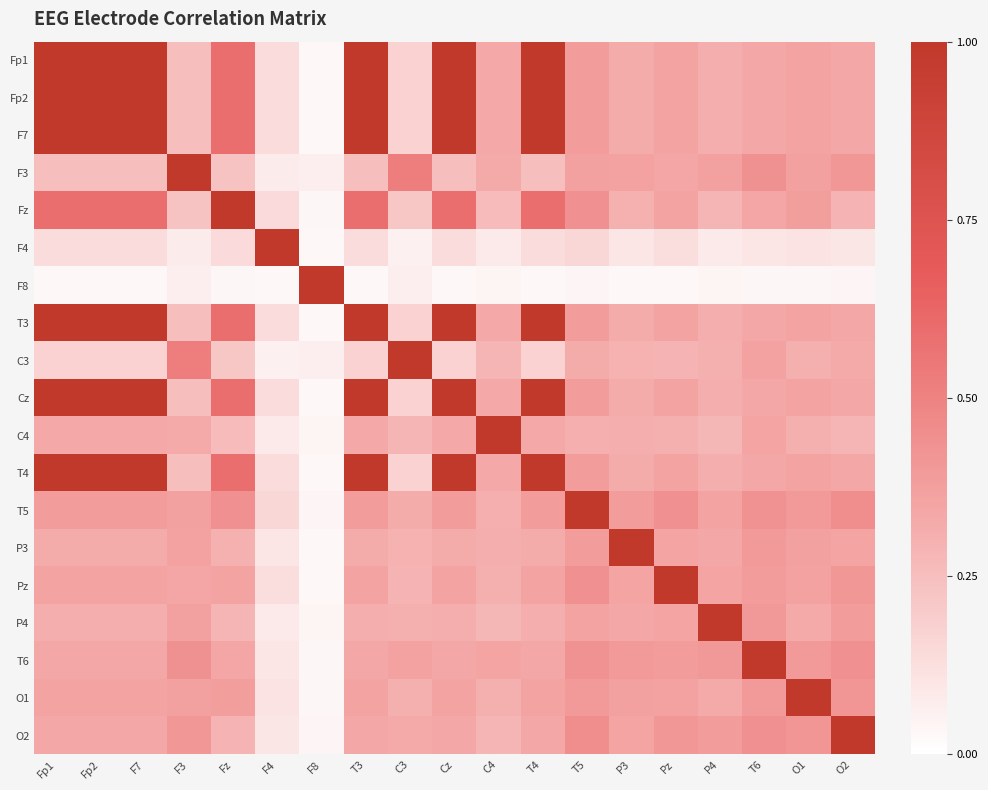

What is the total value across all series at T6?

7.1